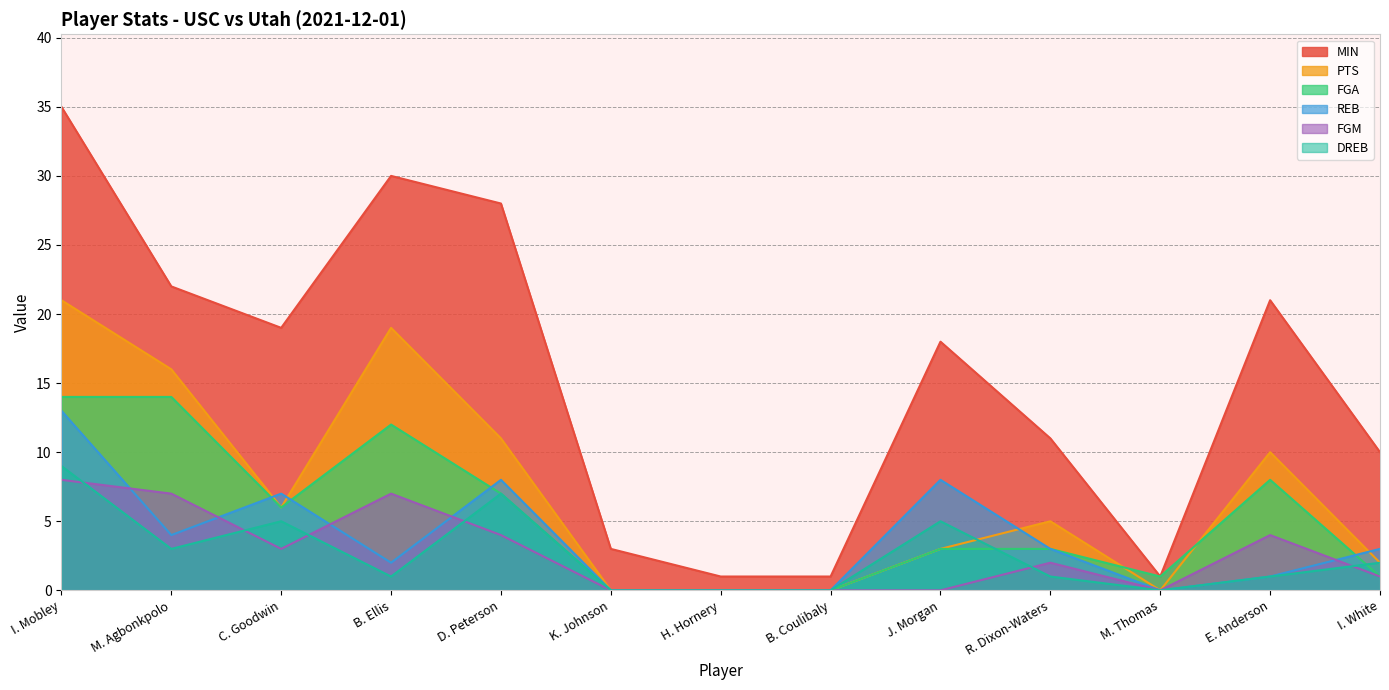

Reading left to right, extract all data points from this chart.

MIN: I. Mobley=35	M. Agbonkpolo=22	C. Goodwin=19	B. Ellis=30	D. Peterson=28	K. Johnson=3	H. Hornery=1	B. Coulibaly=1	J. Morgan=18	R. Dixon-Waters=11	M. Thomas=1	E. Anderson=21	I. White=10
PTS: I. Mobley=21	M. Agbonkpolo=16	C. Goodwin=6	B. Ellis=19	D. Peterson=11	K. Johnson=0	H. Hornery=0	B. Coulibaly=0	J. Morgan=3	R. Dixon-Waters=5	M. Thomas=0	E. Anderson=10	I. White=2
FGA: I. Mobley=14	M. Agbonkpolo=14	C. Goodwin=6	B. Ellis=12	D. Peterson=7	K. Johnson=0	H. Hornery=0	B. Coulibaly=0	J. Morgan=3	R. Dixon-Waters=3	M. Thomas=1	E. Anderson=8	I. White=1
REB: I. Mobley=13	M. Agbonkpolo=4	C. Goodwin=7	B. Ellis=2	D. Peterson=8	K. Johnson=0	H. Hornery=0	B. Coulibaly=0	J. Morgan=8	R. Dixon-Waters=3	M. Thomas=0	E. Anderson=1	I. White=3
FGM: I. Mobley=8	M. Agbonkpolo=7	C. Goodwin=3	B. Ellis=7	D. Peterson=4	K. Johnson=0	H. Hornery=0	B. Coulibaly=0	J. Morgan=0	R. Dixon-Waters=2	M. Thomas=0	E. Anderson=4	I. White=1
DREB: I. Mobley=9	M. Agbonkpolo=3	C. Goodwin=5	B. Ellis=1	D. Peterson=7	K. Johnson=0	H. Hornery=0	B. Coulibaly=0	J. Morgan=5	R. Dixon-Waters=1	M. Thomas=0	E. Anderson=1	I. White=2